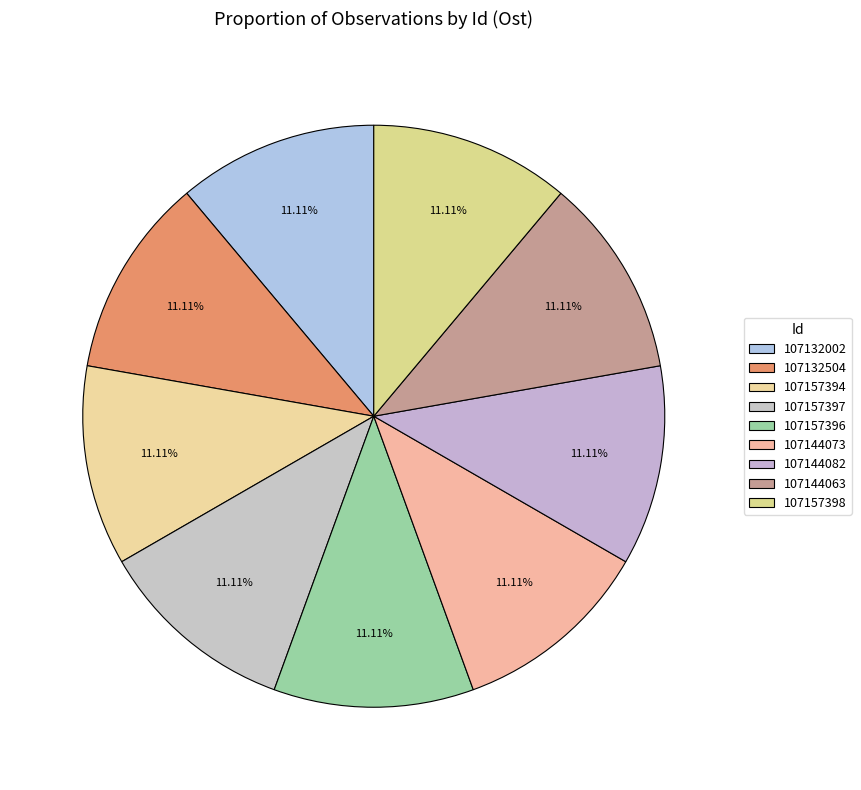

Count the number of slices in the pie.

9